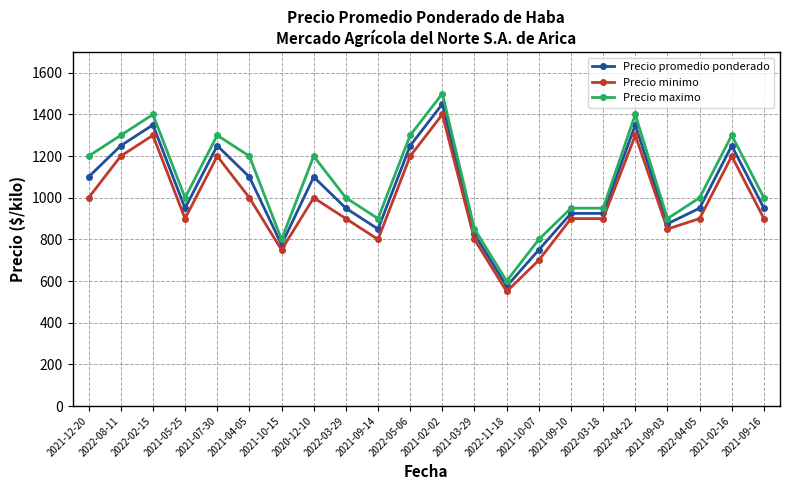

What is the label of the 17th point from the left?

2022-03-18